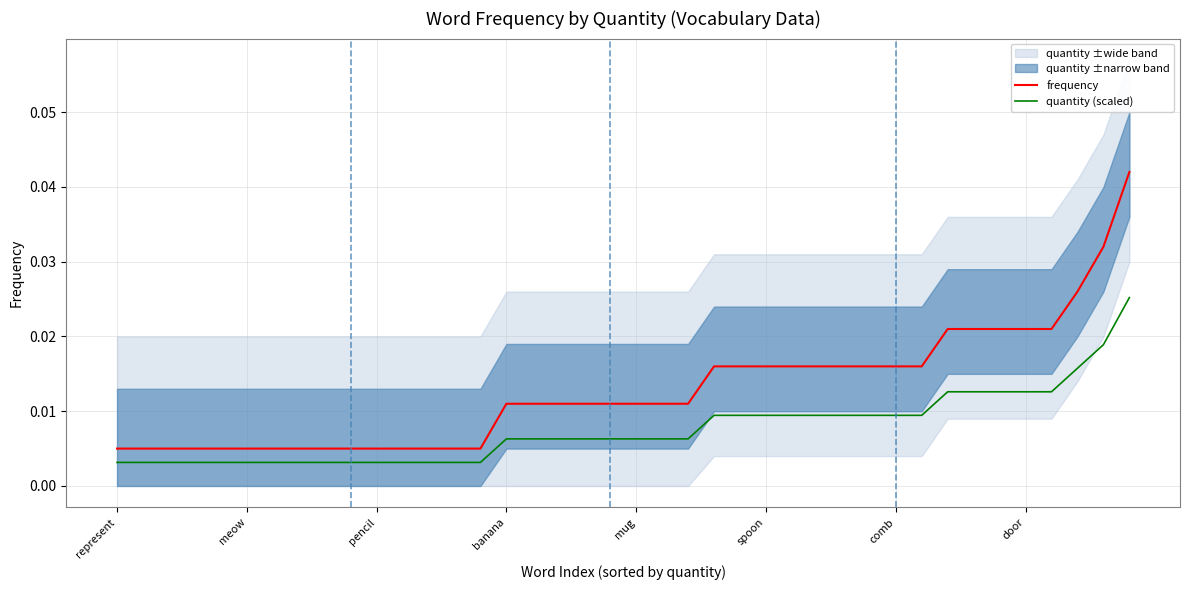

True or false: frequency and quantity (scaled) cross at least once.

False